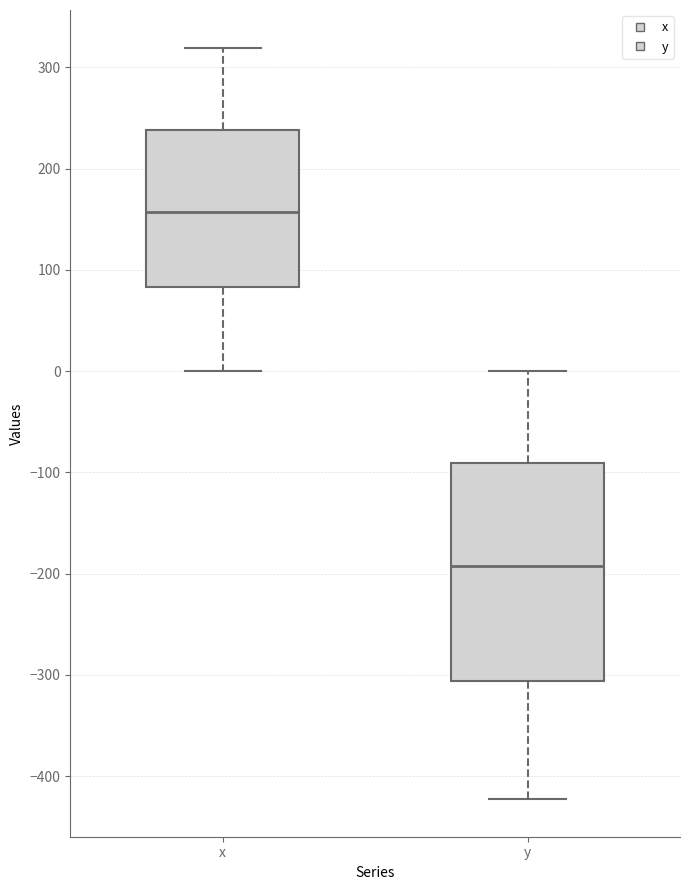

Comparing the boxes themselves (not the whiskers), which one is the tallest?

y